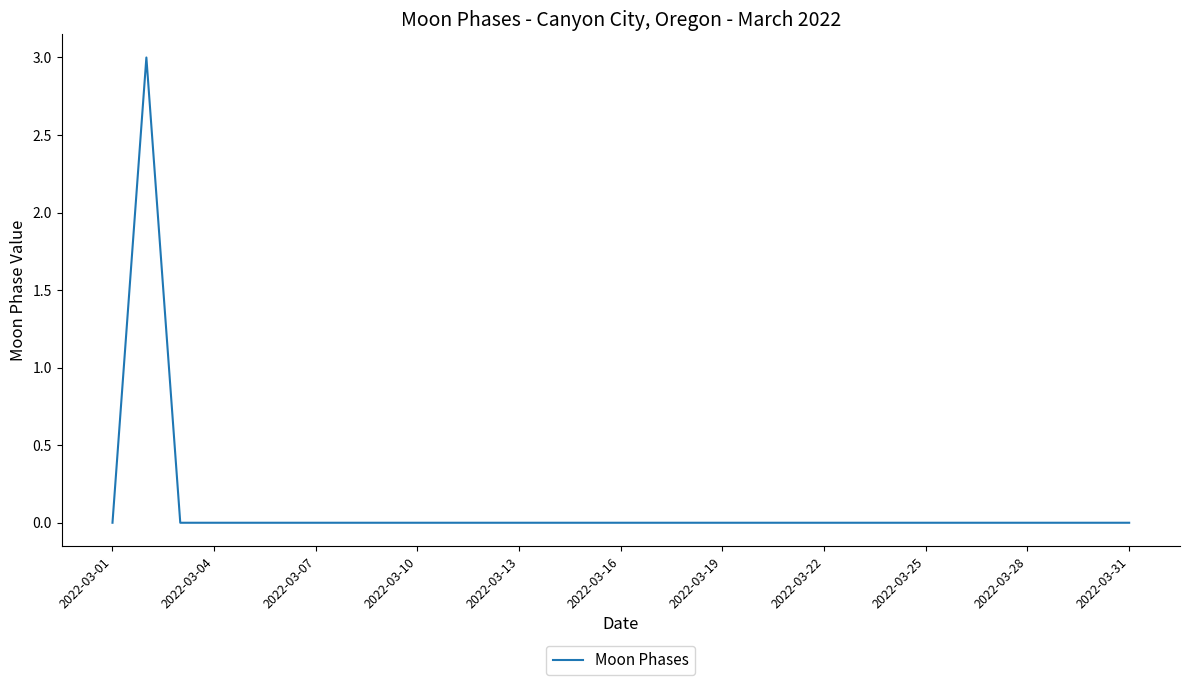

How many values are between 0 and 1?

30